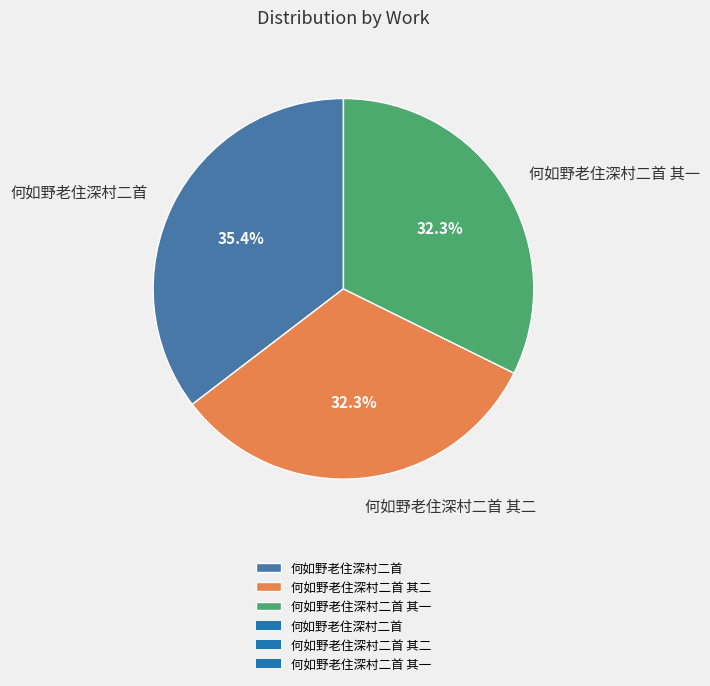

Combined, do 何如野老住深村二首 and 何如野老住深村二首 其二 account for over 50%?

Yes